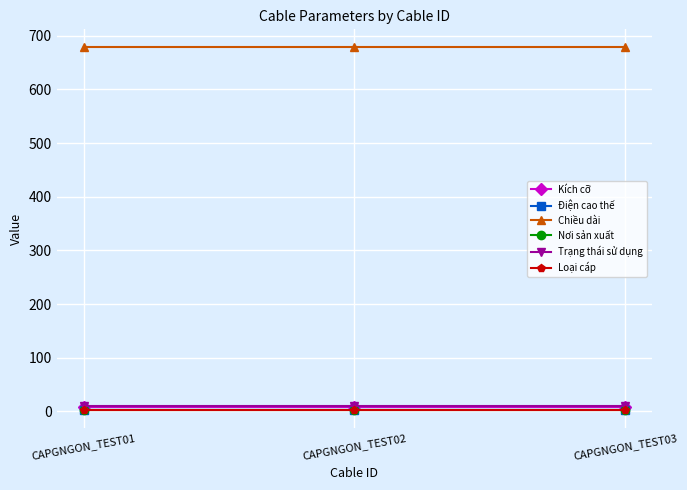

What is the highest value of the Trạng thái sử dụng series?

10